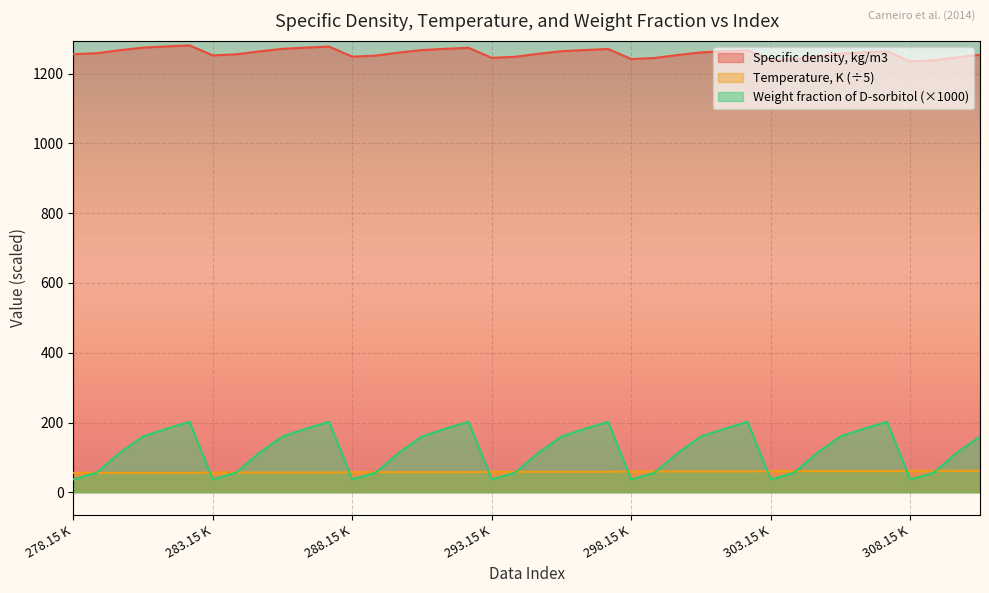

Where is Specific density, kg/m3 nearest to the value 1258?

303.15